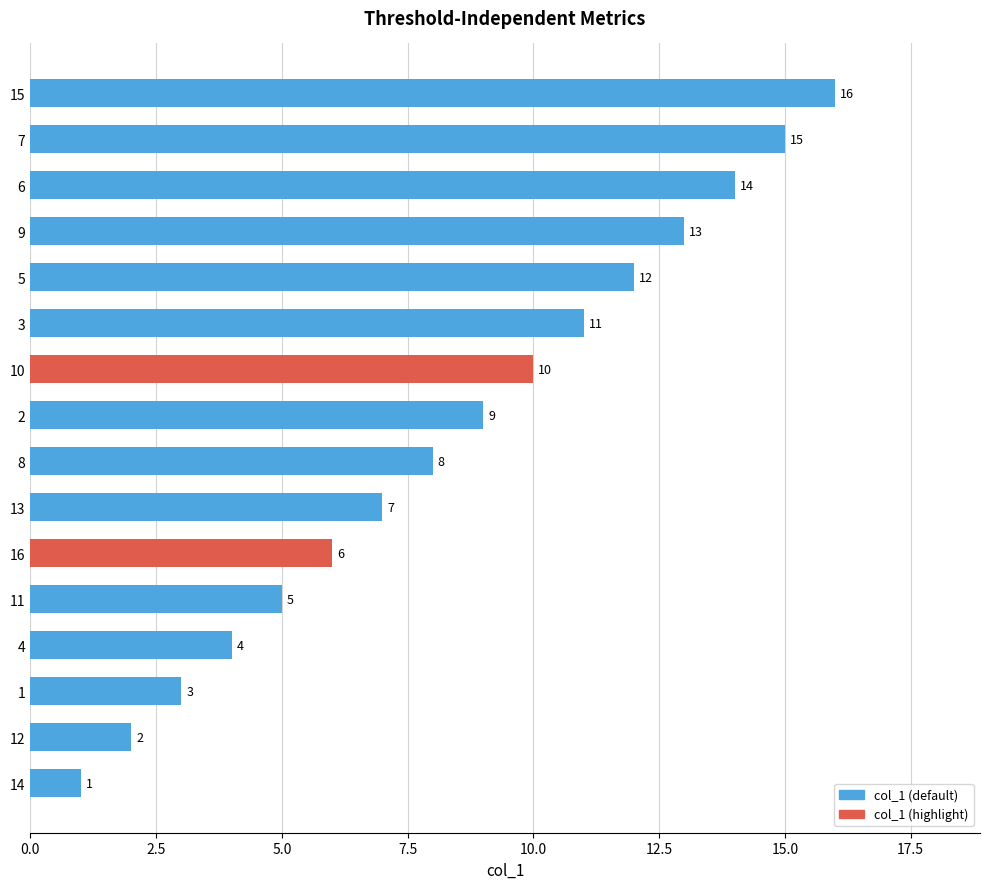

What is the difference between the second highest and second lowest values?

13